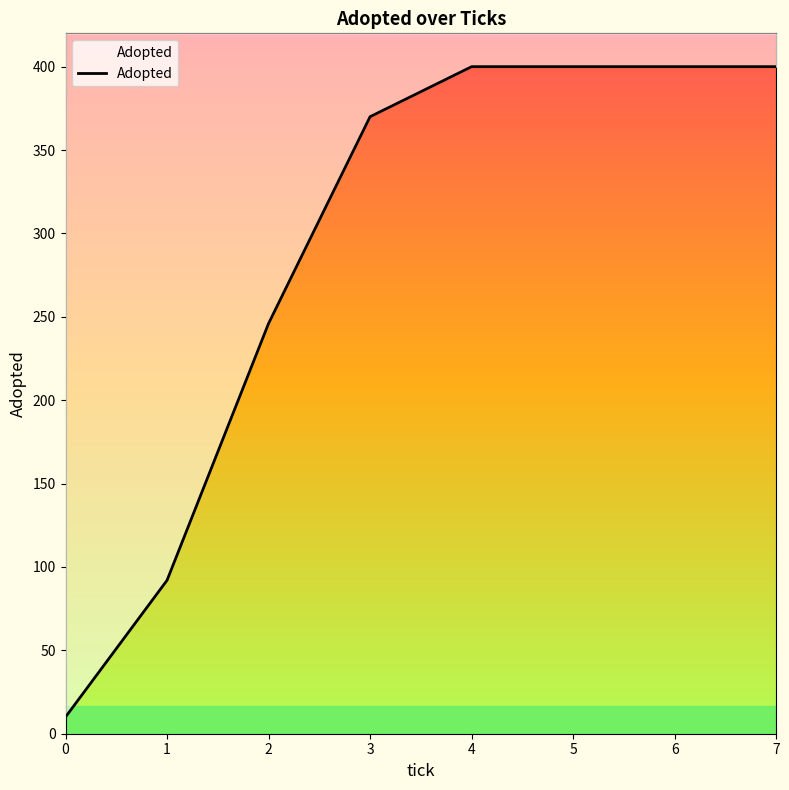

Which has a higher value, 5 or 3?

5